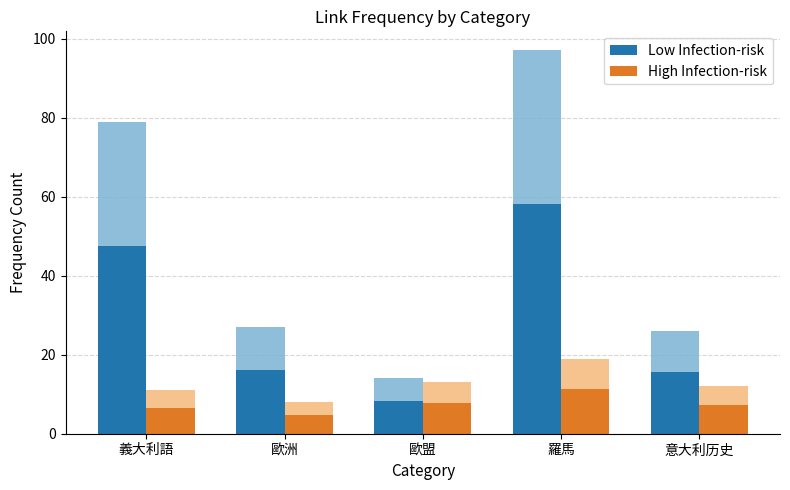

Does the chart contain stacked bars?

No